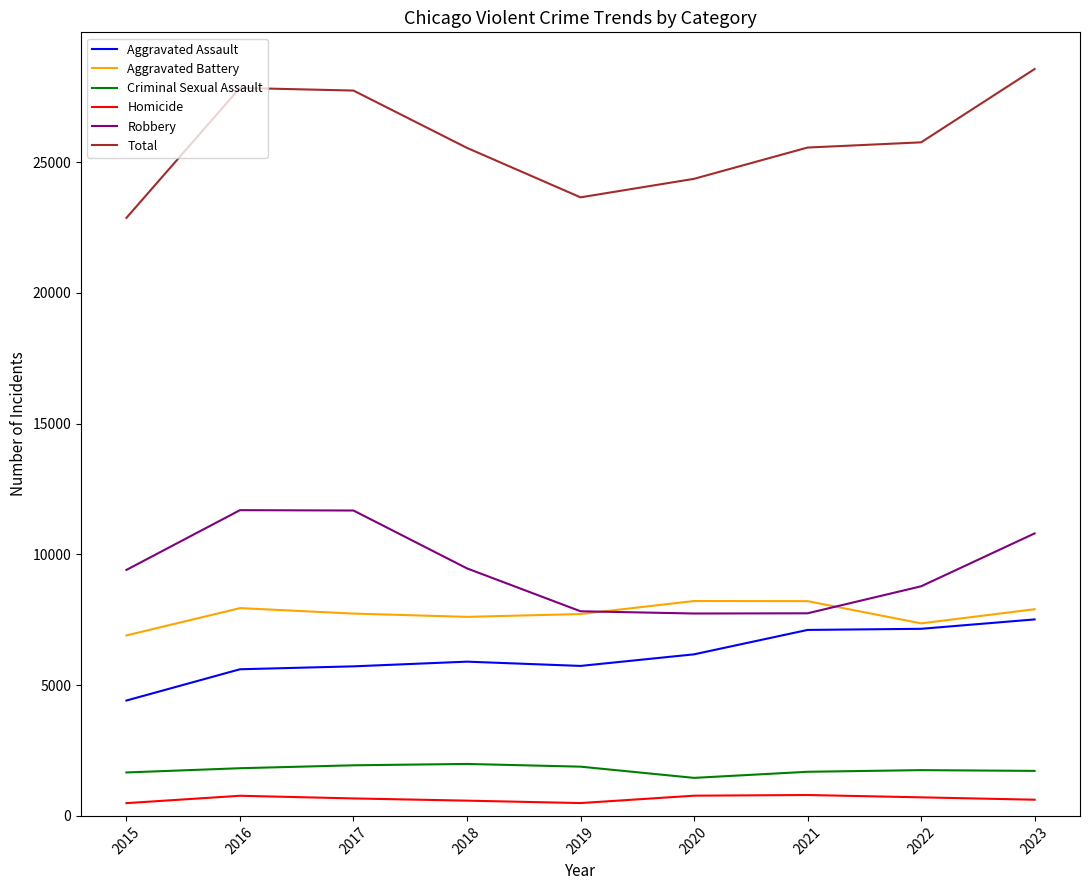

How many categories are shown in the chart?

9